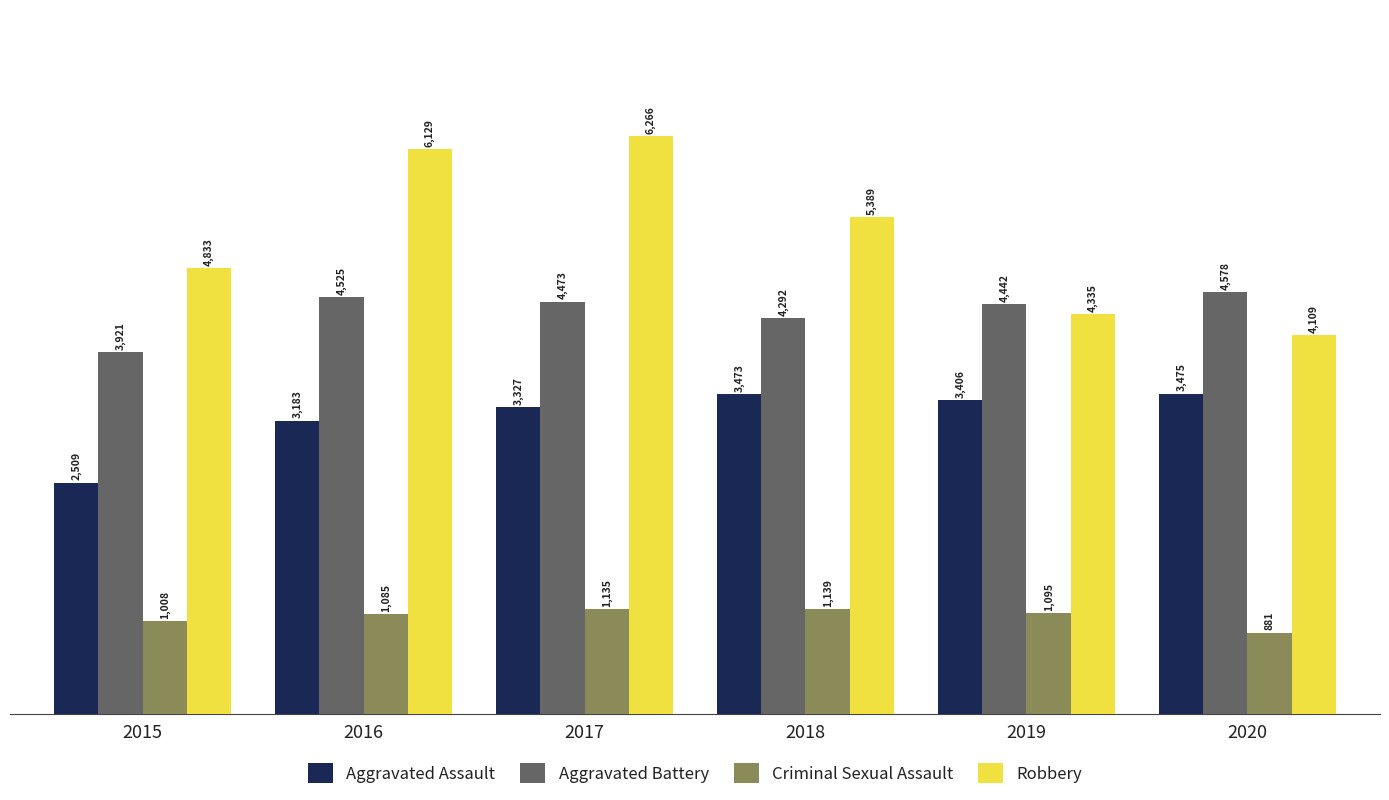

Does the chart contain any negative values?

No